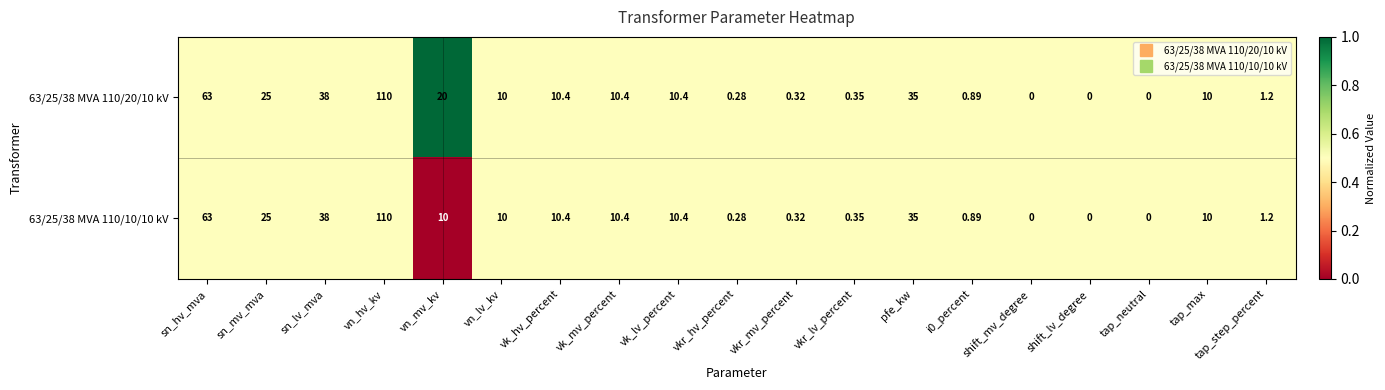

At which label is 63/25/38 MVA 110/10/10 kV closest to 55?

sn_hv_mva